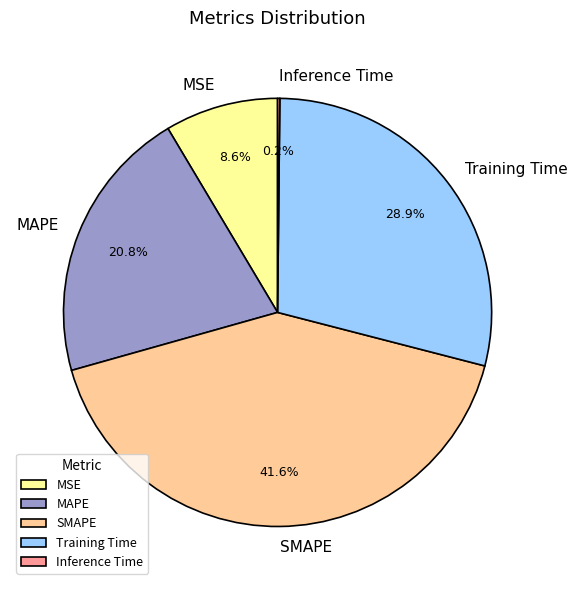

Between MAPE and Training Time, which is larger?

Training Time